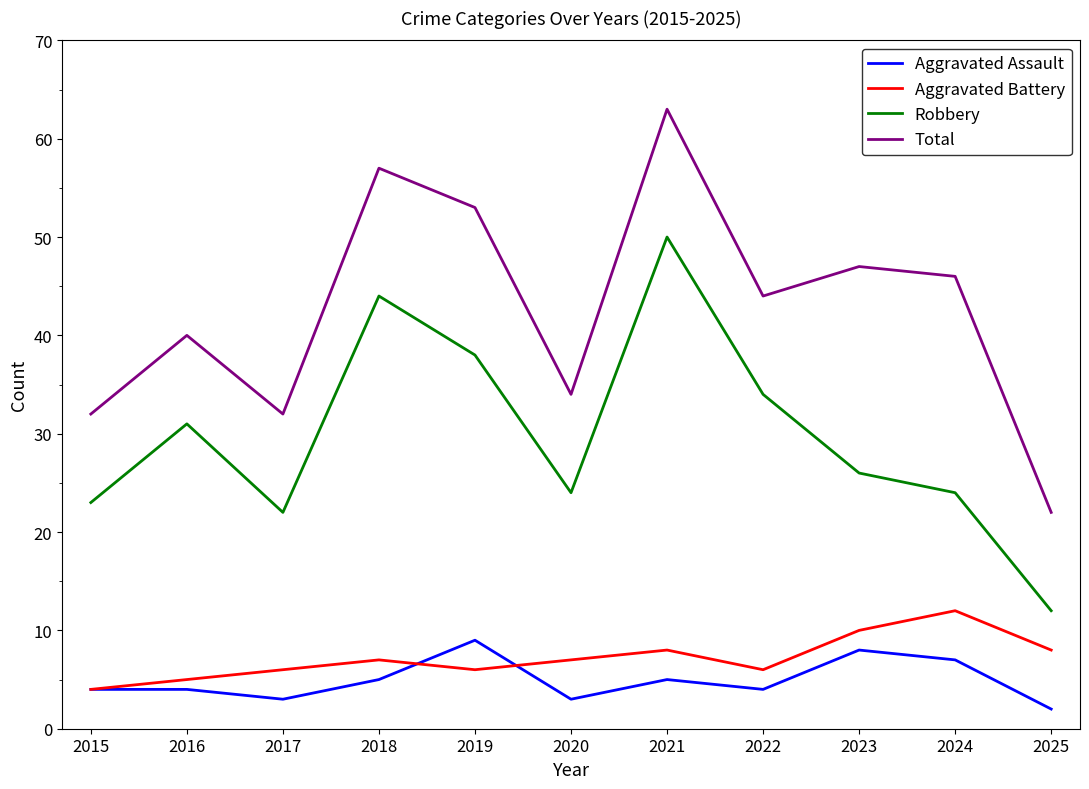

Which series changed the most between 2017 and 2021?

Total